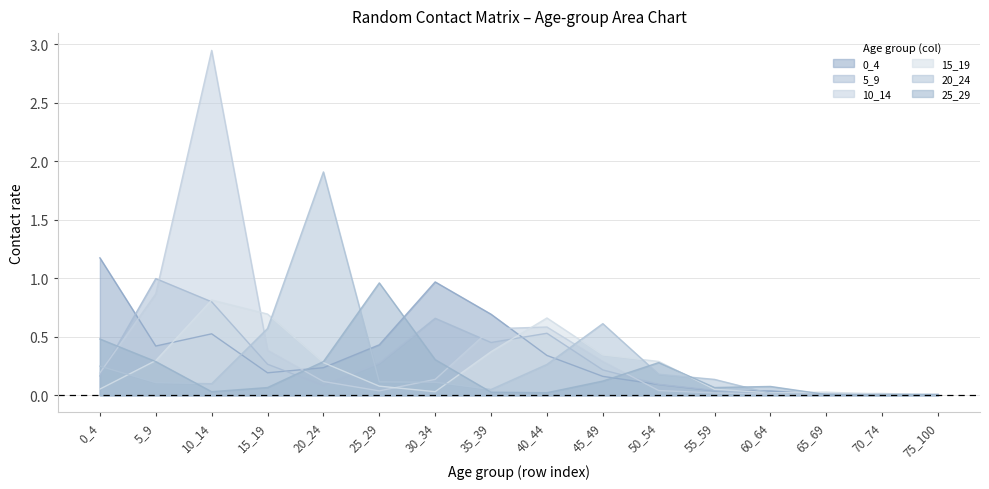

Reading right to left, what are all the values shown in this chart?

0_4: 75_100=0.0	70_74=0.0	65_69=0.0	60_64=0.0	55_59=0.0	50_54=0.1	45_49=0.2	40_44=0.3	35_39=0.7	30_34=1.0	25_29=0.4	20_24=0.2	15_19=0.2	10_14=0.5	5_9=0.4	0_4=1.2
5_9: 75_100=0.0	70_74=0.0	65_69=0.0	60_64=0.0	55_59=0.0	50_54=0.1	45_49=0.2	40_44=0.5	35_39=0.5	30_34=0.7	25_29=0.3	20_24=0.1	15_19=0.3	10_14=0.8	5_9=1.0	0_4=0.2
10_14: 75_100=0.0	70_74=0.0	65_69=0.0	60_64=0.0	55_59=0.0	50_54=0.0	45_49=0.3	40_44=0.6	35_39=0.6	30_34=0.1	25_29=0.0	20_24=0.1	15_19=0.4	10_14=2.9	5_9=0.9	0_4=0.2
15_19: 75_100=0.0	70_74=0.0	65_69=0.0	60_64=0.0	55_59=0.1	50_54=0.3	45_49=0.3	40_44=0.7	35_39=0.4	30_34=0.0	25_29=0.1	20_24=0.3	15_19=0.7	10_14=0.8	5_9=0.3	0_4=0.1
20_24: 75_100=0.0	70_74=0.0	65_69=0.0	60_64=0.0	55_59=0.1	50_54=0.2	45_49=0.6	40_44=0.3	35_39=0.0	30_34=0.1	25_29=0.1	20_24=1.9	15_19=0.6	10_14=0.1	5_9=0.1	0_4=0.2
25_29: 75_100=0.0	70_74=0.0	65_69=0.0	60_64=0.1	55_59=0.1	50_54=0.3	45_49=0.1	40_44=0.0	35_39=0.0	30_34=0.3	25_29=1.0	20_24=0.3	15_19=0.1	10_14=0.0	5_9=0.3	0_4=0.5